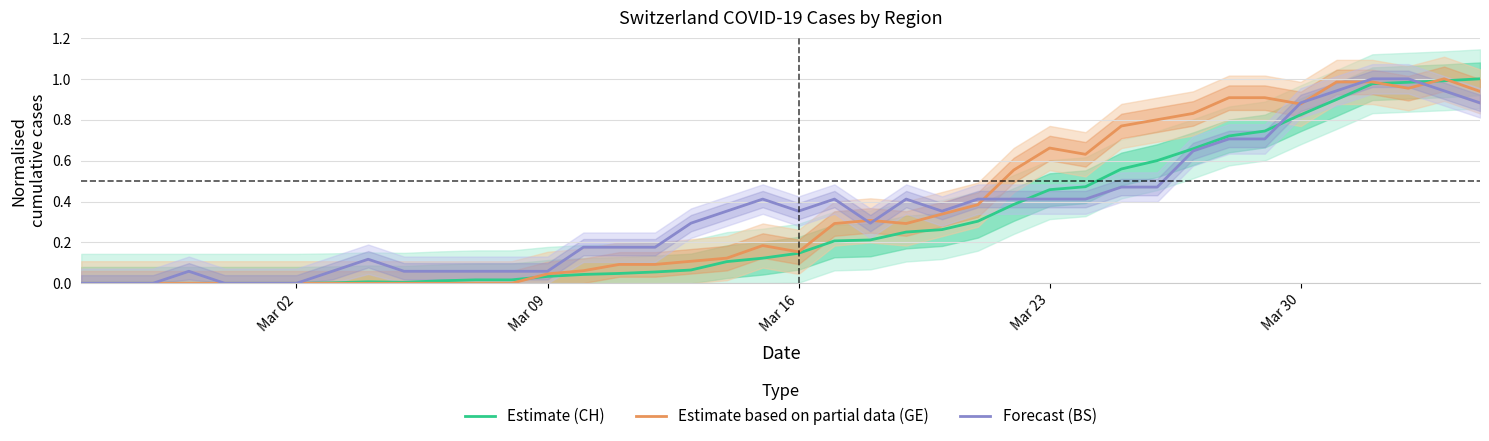

The Estimate based on partial data (GE) series shows 1.6 at 36. True or false?

False